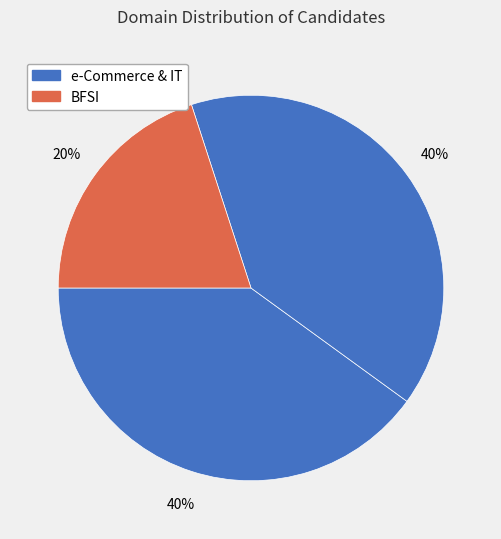

To the nearest percent, what is the difference between the largest and smallest slice percentages?

20%